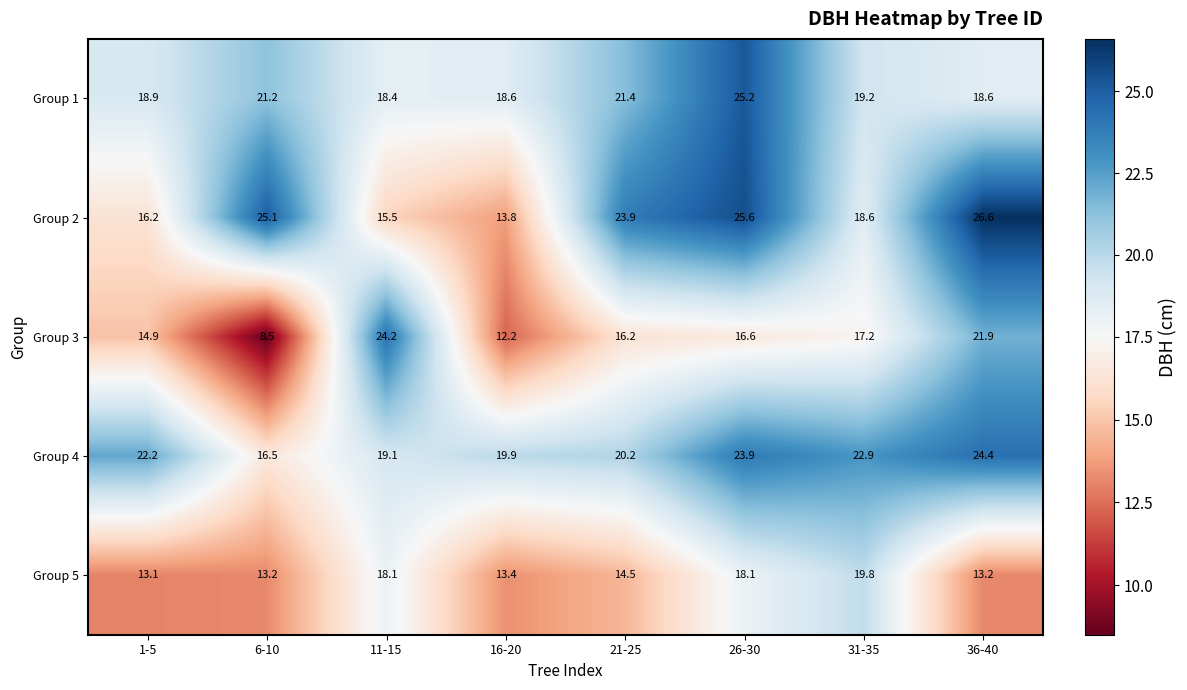

Is the value of Group 3 at 16-20 greater than the value of Group 1 at 21-25?

No